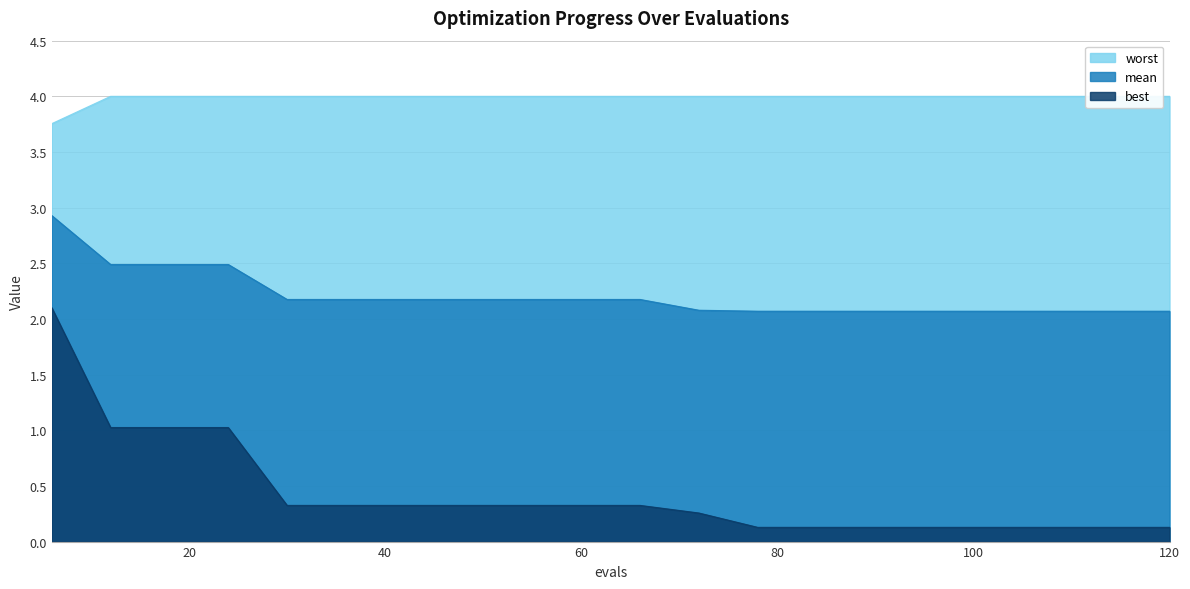

True or false: worst and mean cross at least once.

False